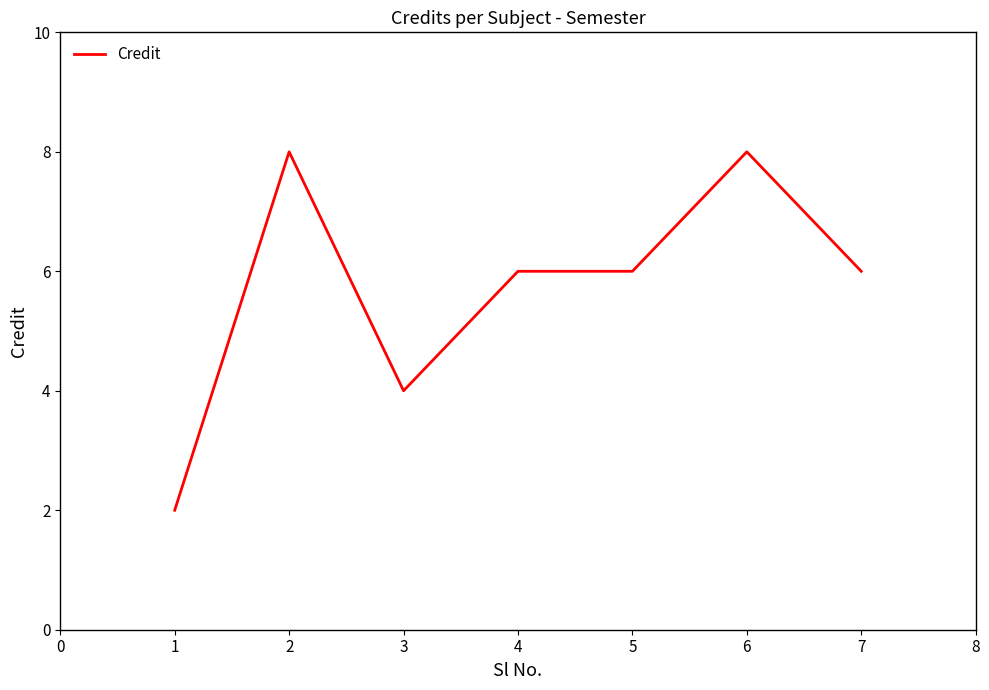

What is the greatest value displayed?

8